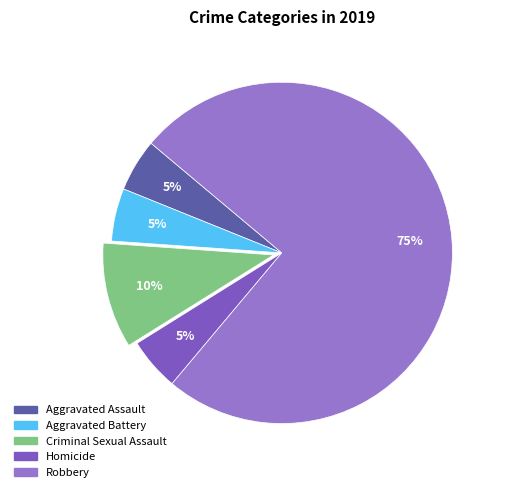

Between Aggravated Assault and Criminal Sexual Assault, which is larger?

Criminal Sexual Assault